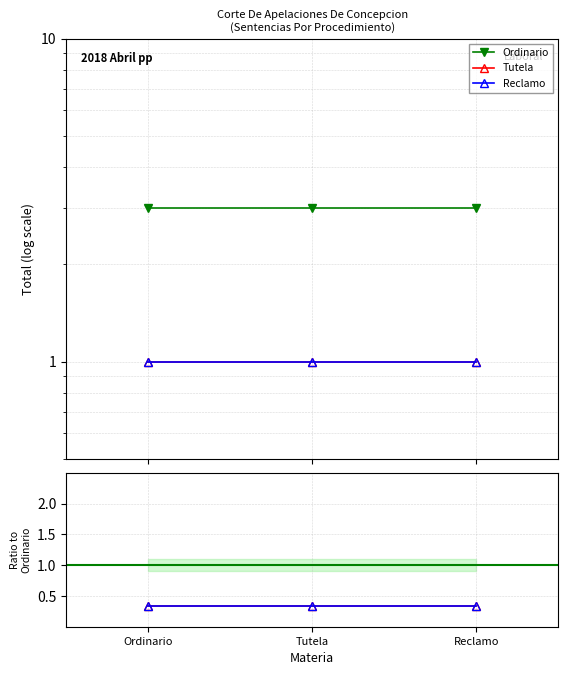

What is the smallest value displayed?

0.3